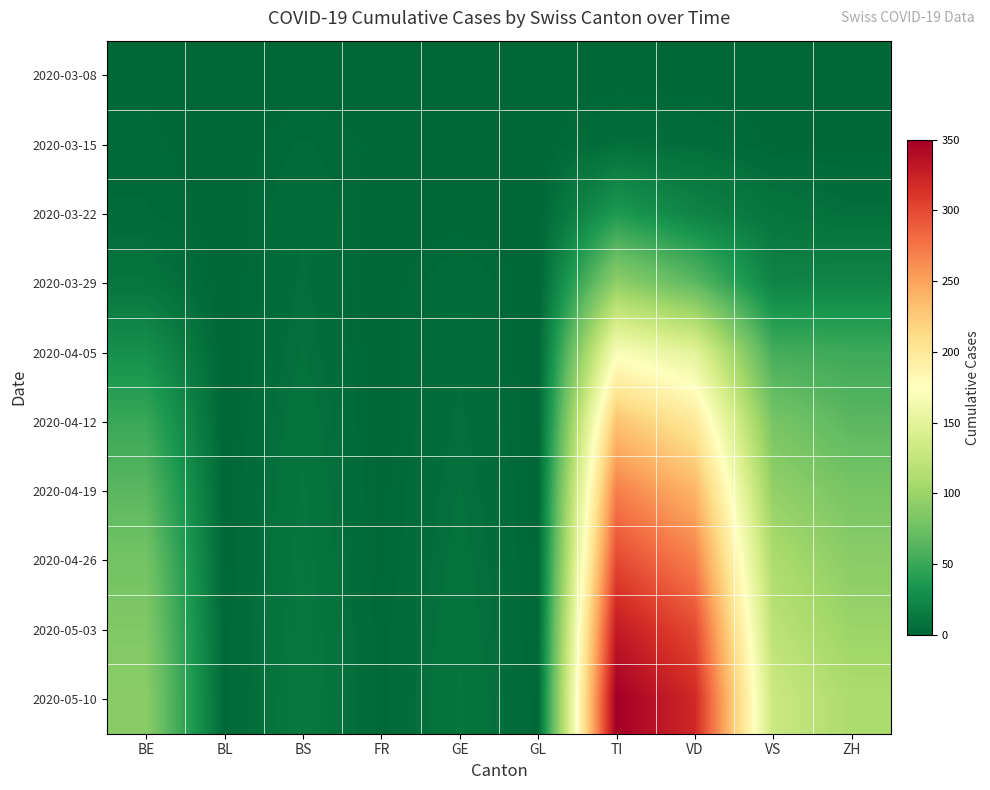

Reading right to left, extract all data points from this chart.

2020-03-08: ZH=0	VS=0	VD=0	TI=0	GL=0	GE=0	FR=0	BS=0	BL=0	BE=1
2020-03-15: ZH=1	VS=1	VD=5	TI=6	GL=0	GE=0	FR=1	BS=3	BL=0	BE=2
2020-03-22: ZH=6	VS=10	VD=21	TI=37	GL=0	GE=0	FR=0	BS=5	BL=0	BE=3
2020-03-29: ZH=22	VS=21	VD=66	TI=93	GL=0	GE=5	FR=0	BS=6	BL=0	BE=10
2020-04-05: ZH=52	VS=55	VD=150	TI=170	GL=0	GE=5	FR=0	BS=7	BL=0	BE=30
2020-04-12: ZH=65	VS=80	VD=200	TI=230	GL=0	GE=6	FR=0	BS=9	BL=0	BE=50
2020-04-19: ZH=80	VS=95	VD=240	TI=270	GL=1	GE=7	FR=1	BS=10	BL=1	BE=65
2020-04-26: ZH=90	VS=110	VD=270	TI=300	GL=1	GE=8	FR=1	BS=11	BL=1	BE=78
2020-05-03: ZH=100	VS=120	VD=300	TI=330	GL=1	GE=9	FR=2	BS=12	BL=2	BE=85
2020-05-10: ZH=110	VS=130	VD=320	TI=350	GL=2	GE=10	FR=2	BS=13	BL=2	BE=90